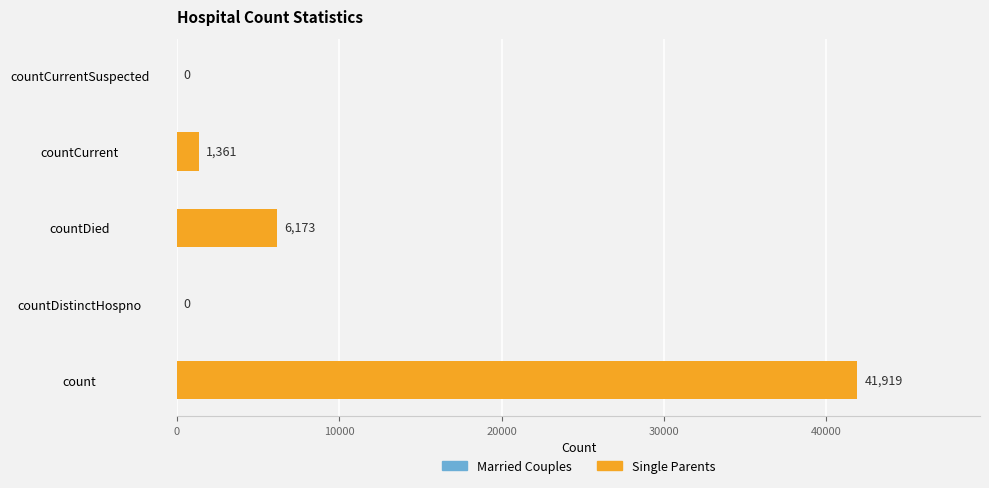

Read the value at countCurrent, to the nearest 10.

1360